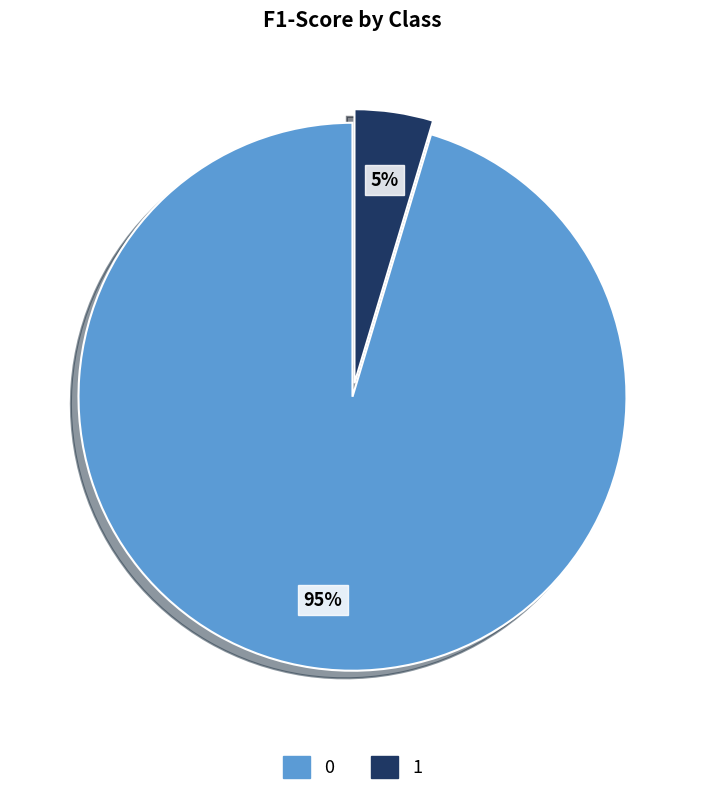

Is the sum of 1 and 0 greater than half?

Yes